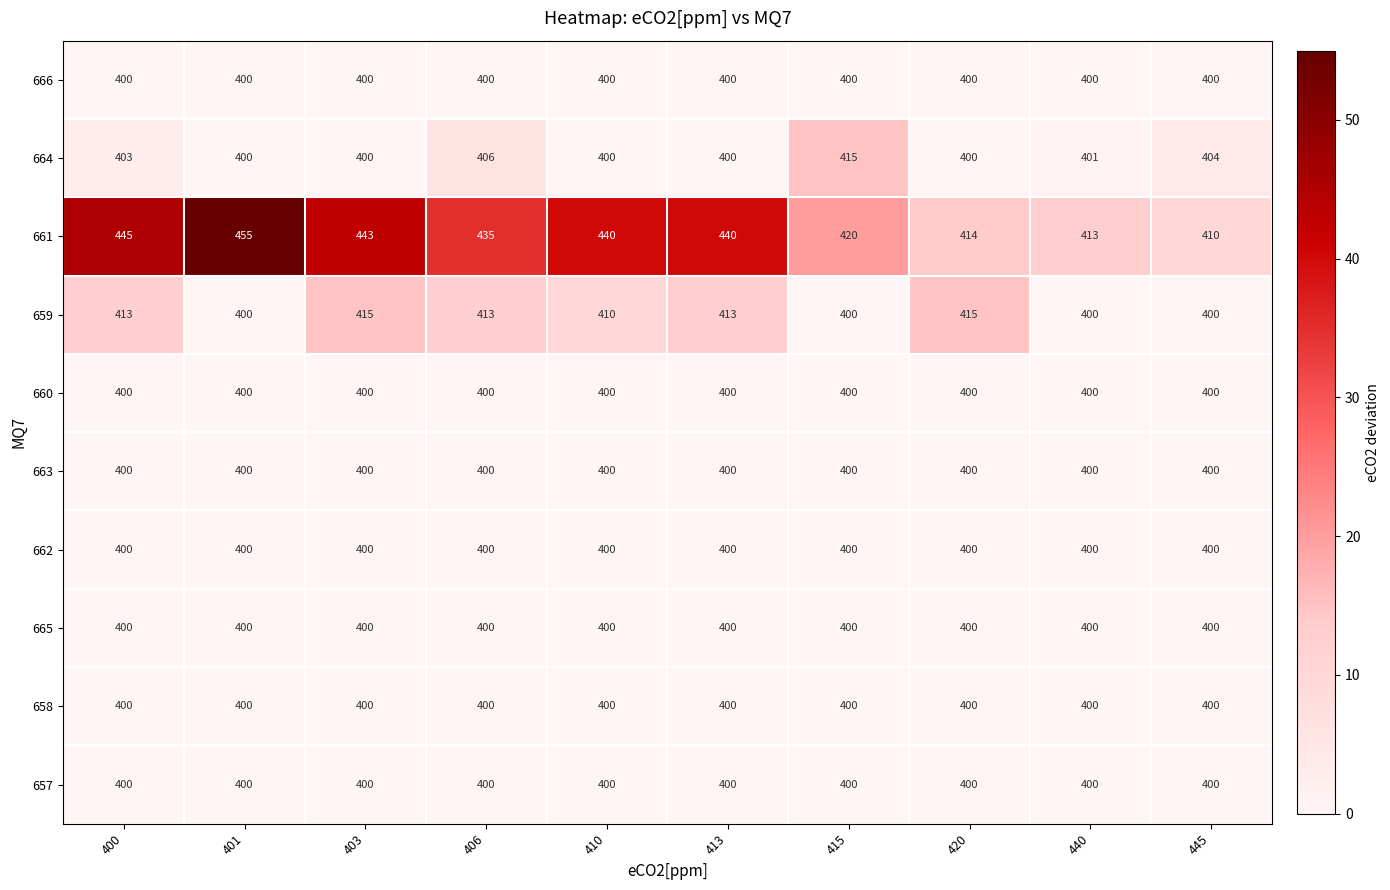

What is the sum of the 661 values at 445 and 413?

850